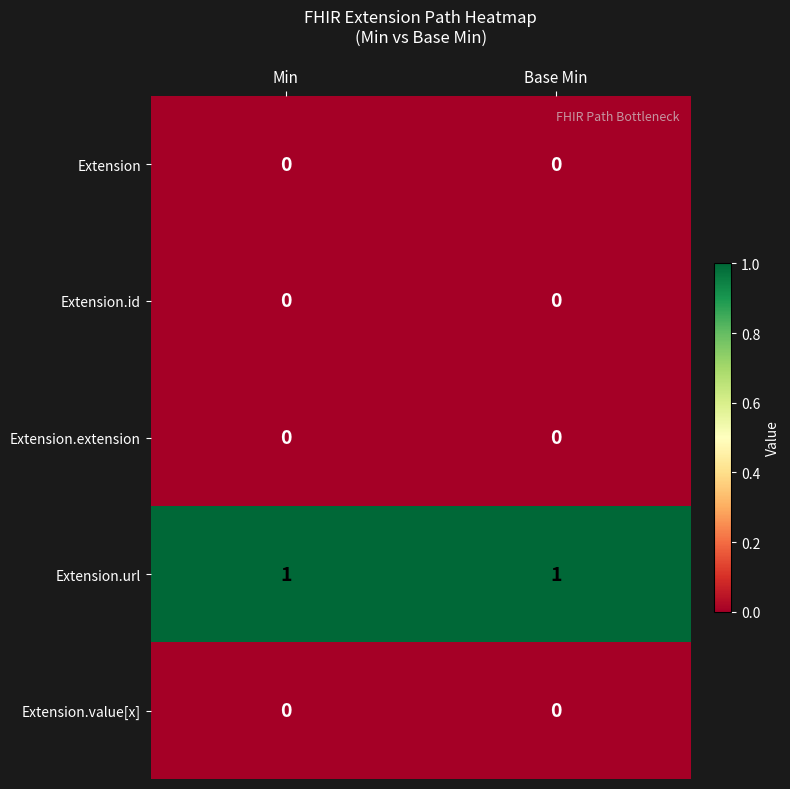

Which series has the largest total across all categories?

Extension.url